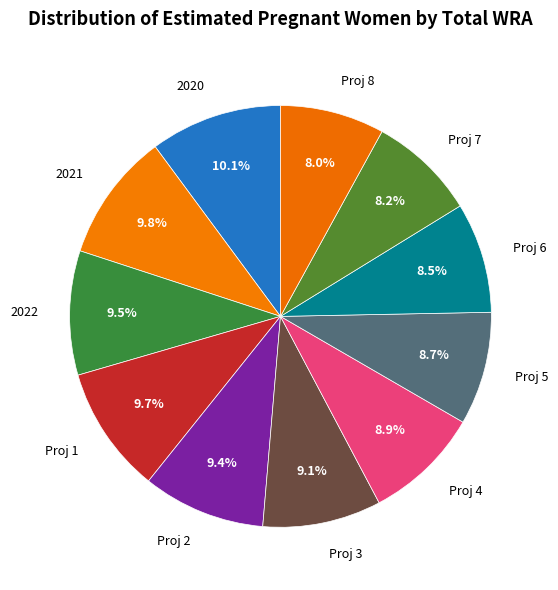

Which has a higher value, 2021 or Proj 7?

2021